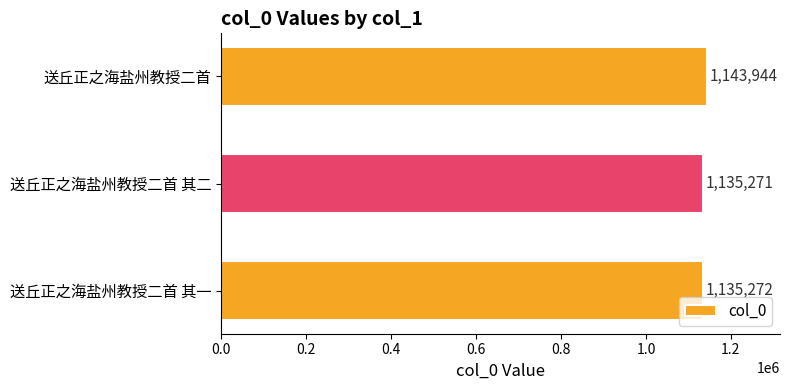

What is the sum of all values?

3414487